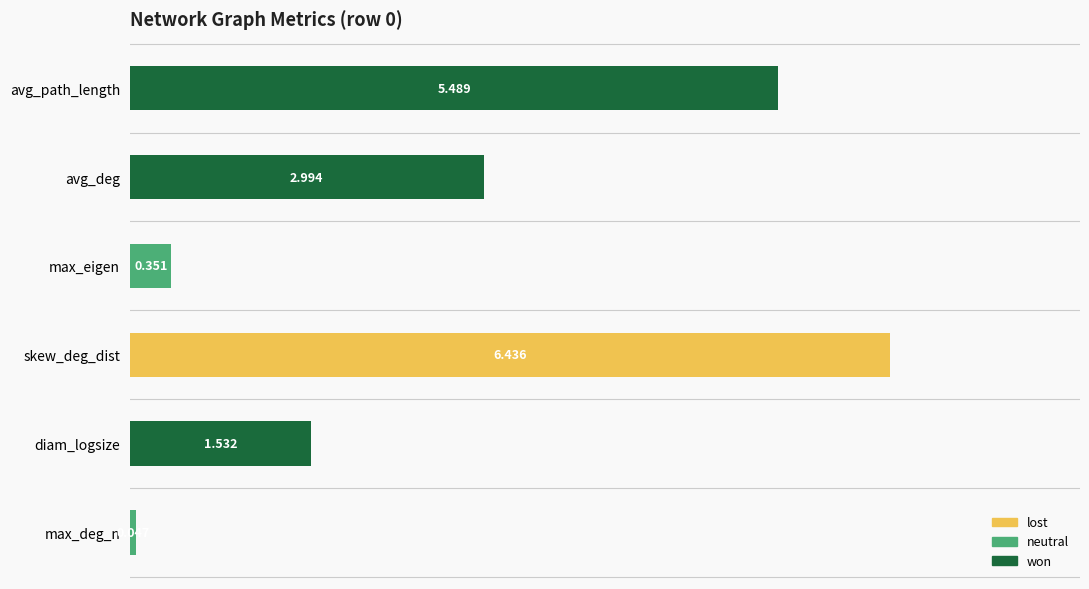

Which category has the highest value across all series?

skew_deg_dist